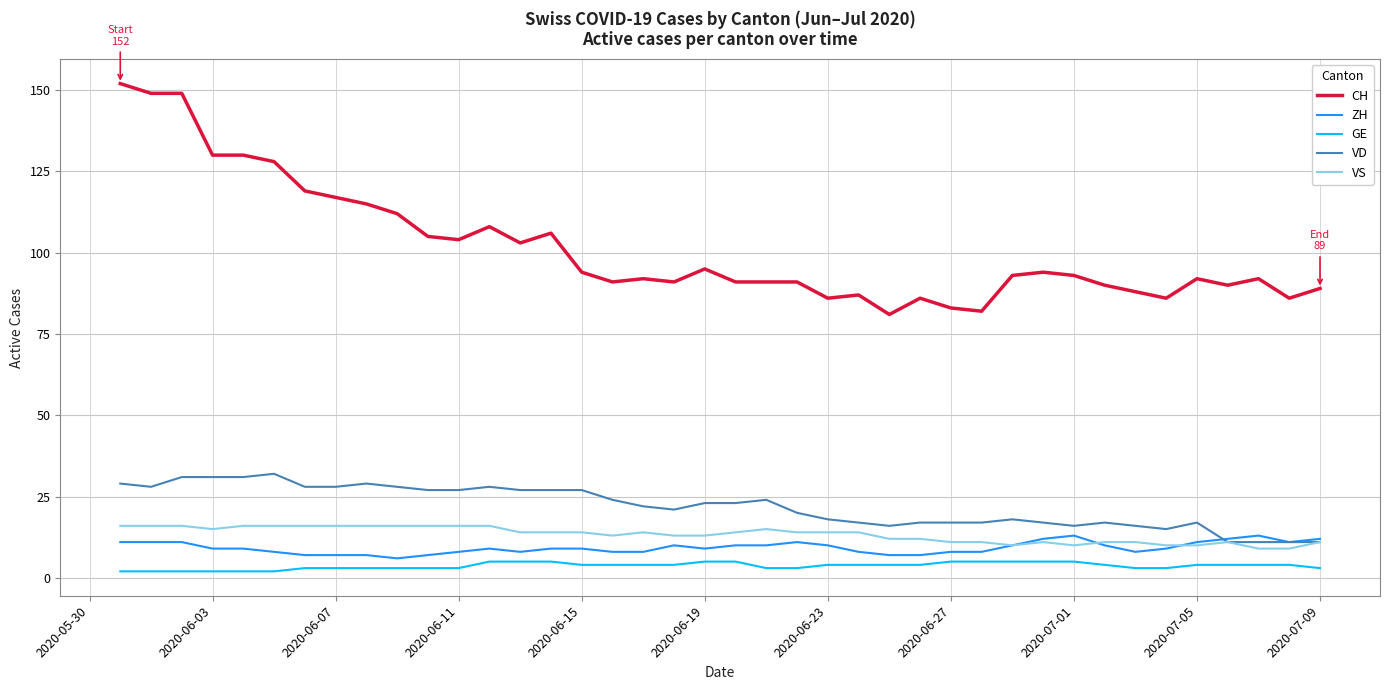

What is the maximum value for GE?

5